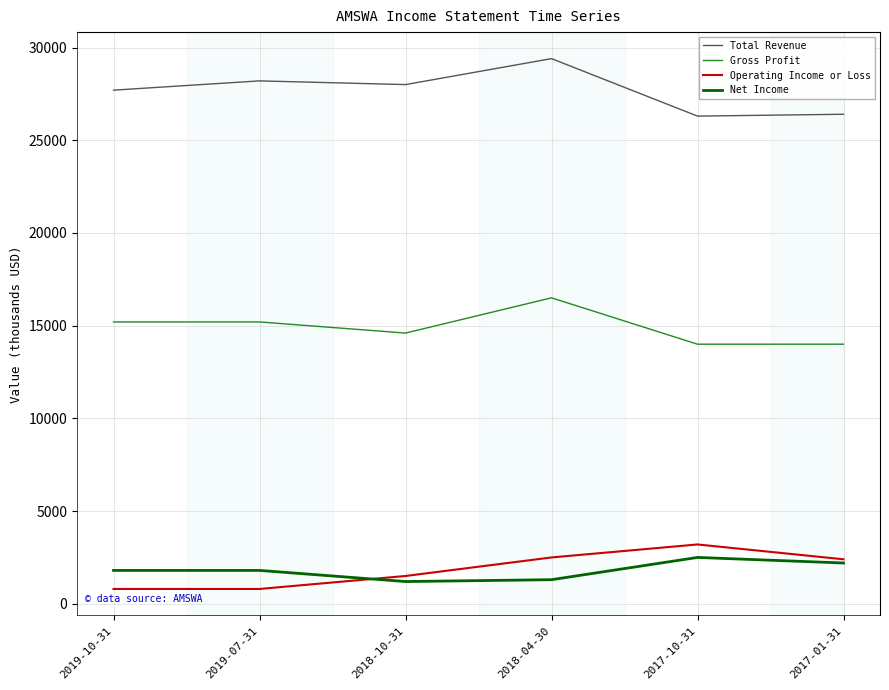

True or false: Total Revenue and Gross Profit intersect in this chart.

False